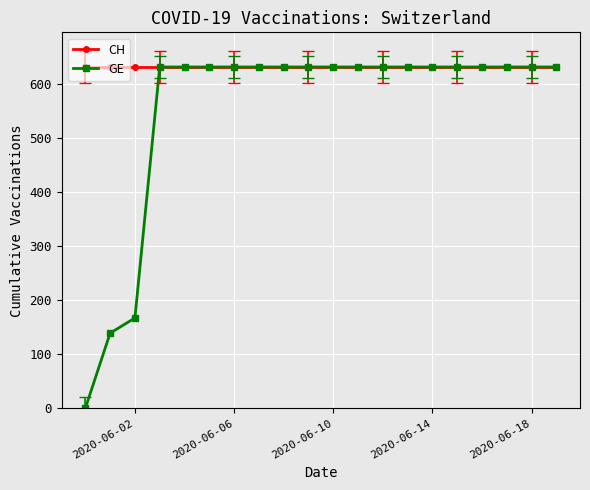

Which series has the largest total across all categories?

CH